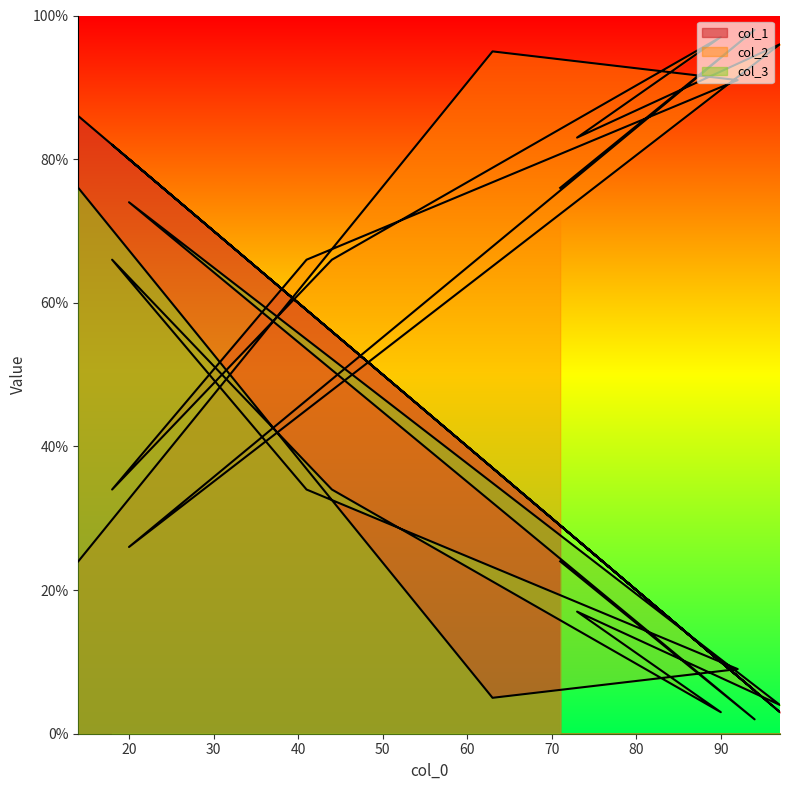

At 90, list the series in order from smallest to largest.

col_3, col_1, col_2